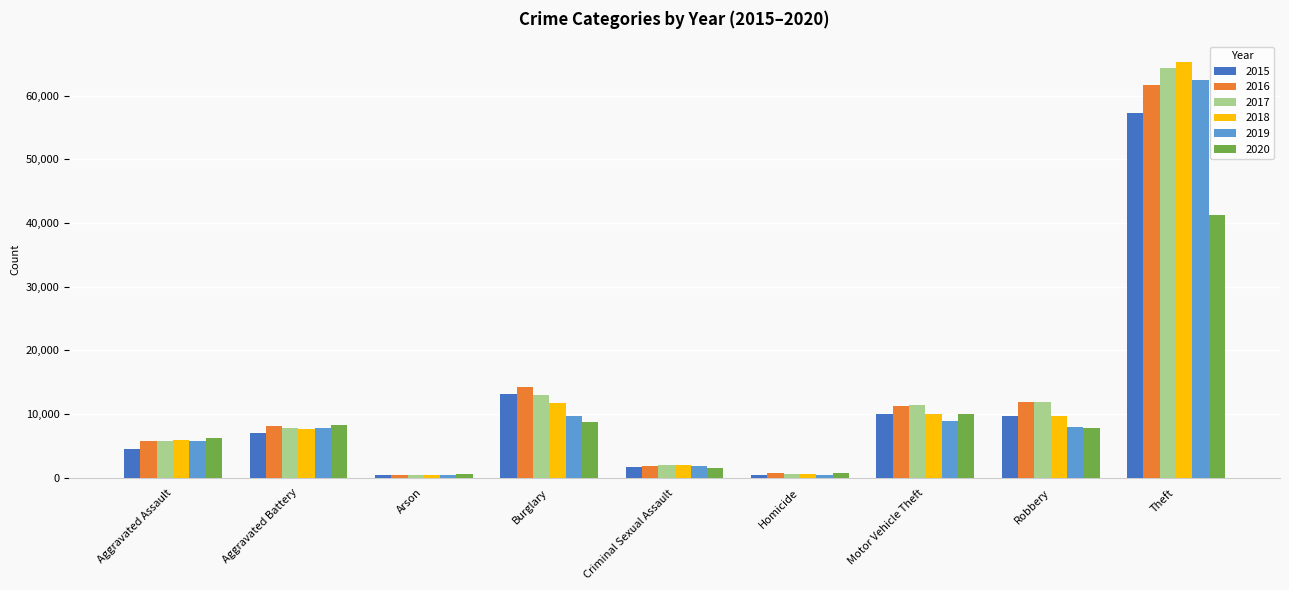

What is the value of the 2018 bar at the 6th from the left?

589